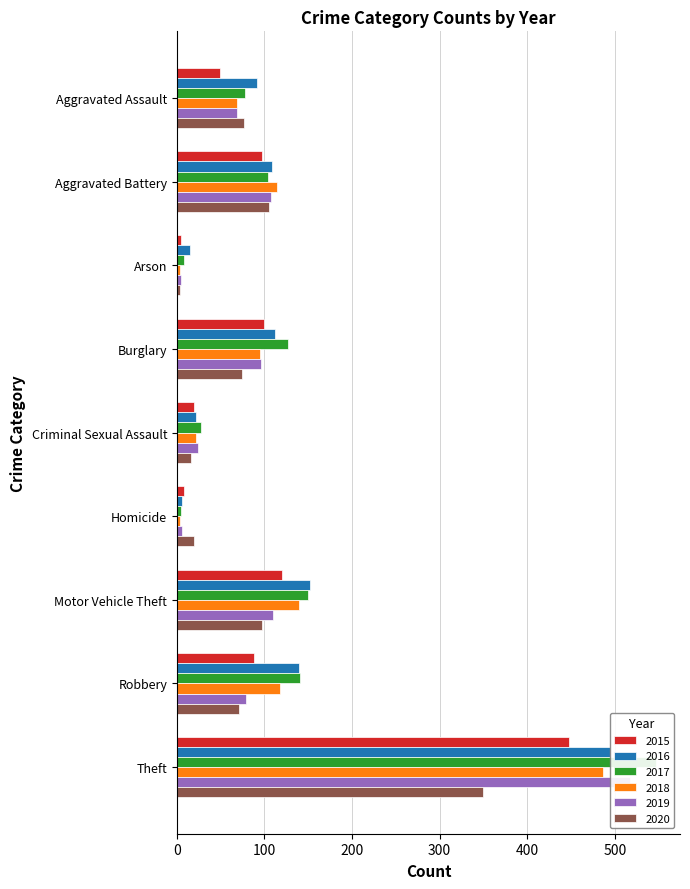

At how many categories does at least one series exceed 48?

6